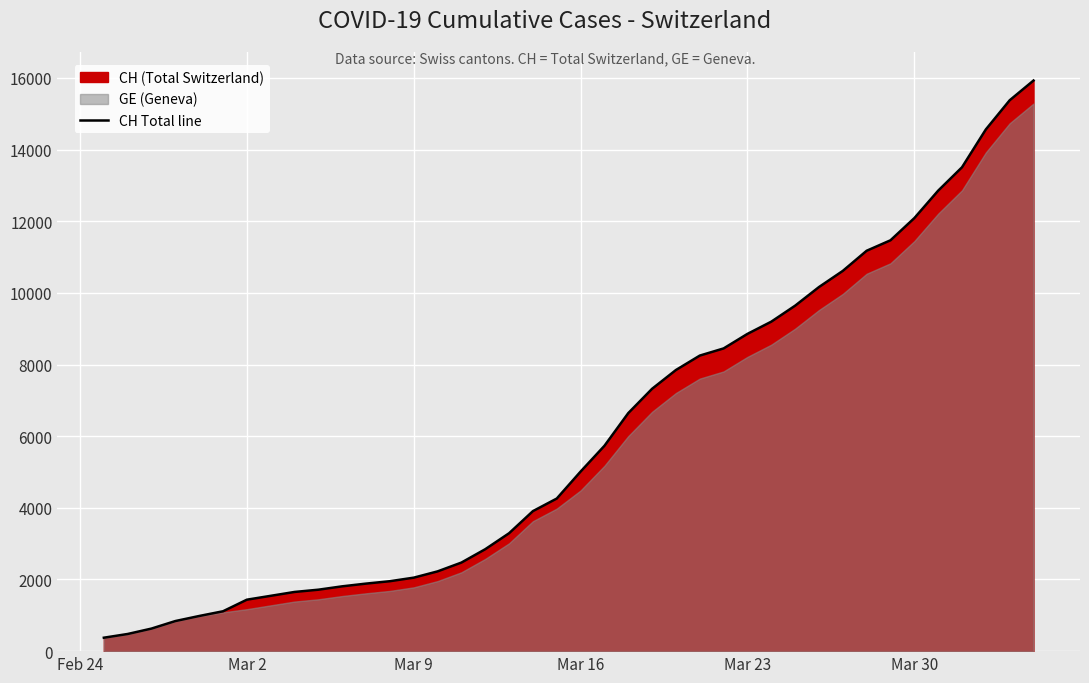

True or false: there are more than 0 points higher than both neighbors.

False